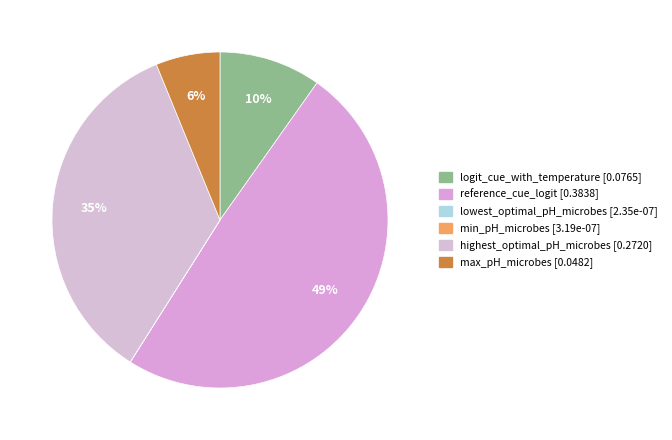

The logit_cue_with_temperature slice represents 10% of the pie. True or false?

True